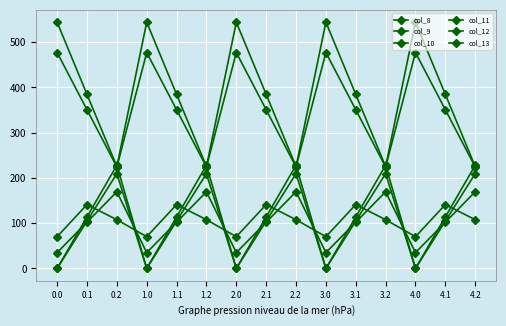

How many lines are shown in the chart?

6